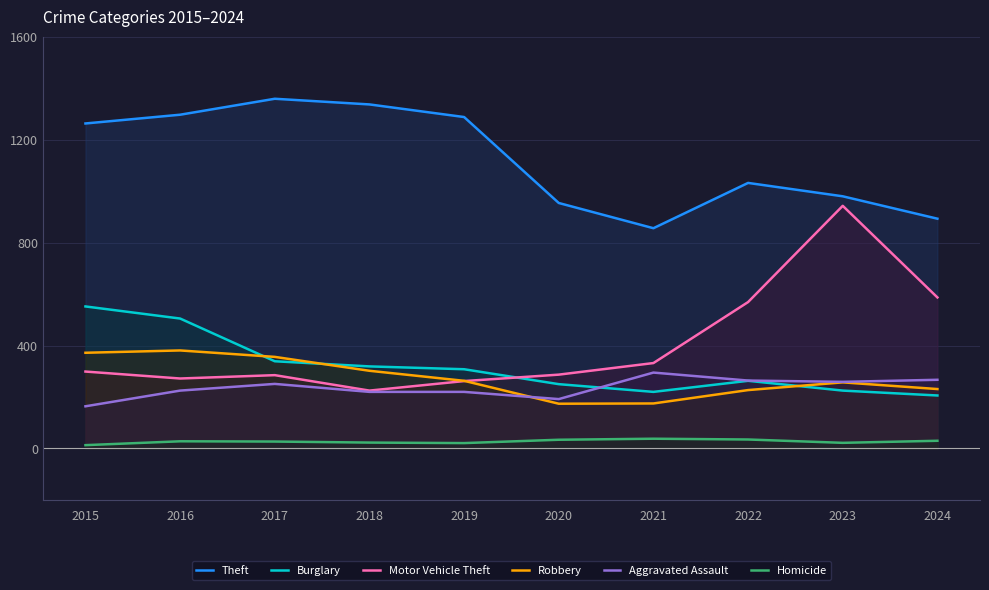

True or false: Motor Vehicle Theft has more than 1 interior local peaks.

True